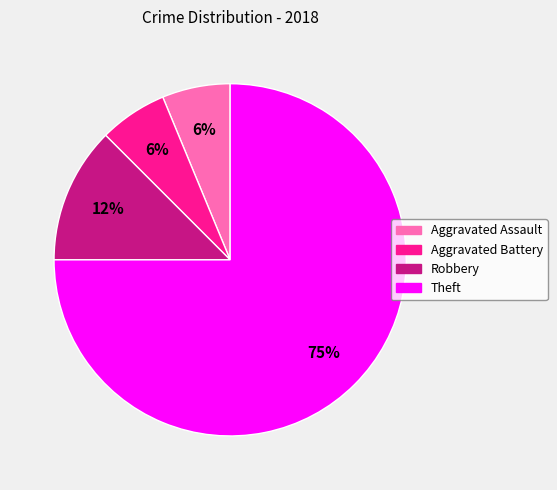

Is the sum of Aggravated Assault and Aggravated Battery greater than half?

No